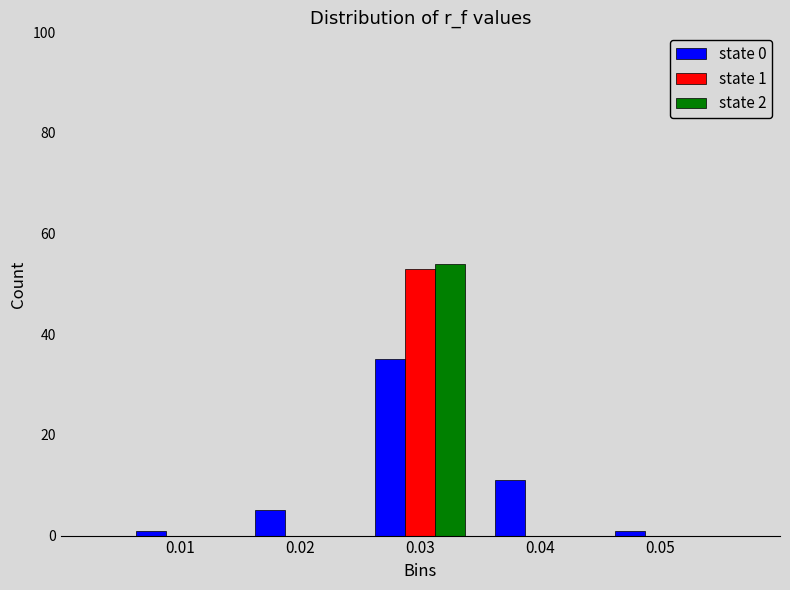

Reading left to right, what are all the values shown in this chart?

state 0: 0.01=1	0.02=5	0.03=35	0.04=11	0.05=1
state 1: 0.01=0	0.02=0	0.03=53	0.04=0	0.05=0
state 2: 0.01=0	0.02=0	0.03=54	0.04=0	0.05=0